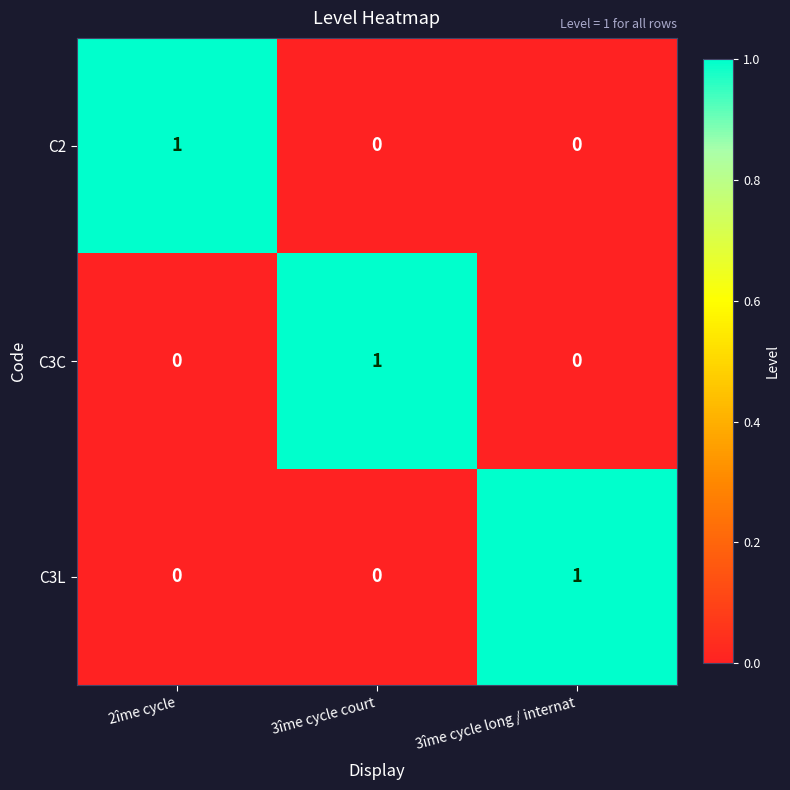

Which category has the highest value in the C3C series?

3îme cycle court